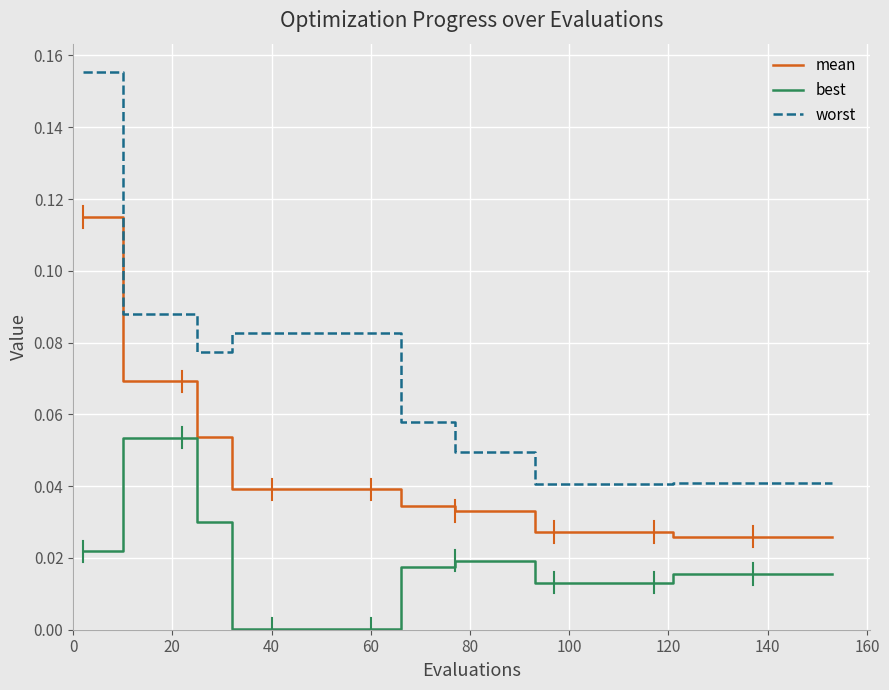

List the series in order of their peak value, highest first.

worst, mean, best